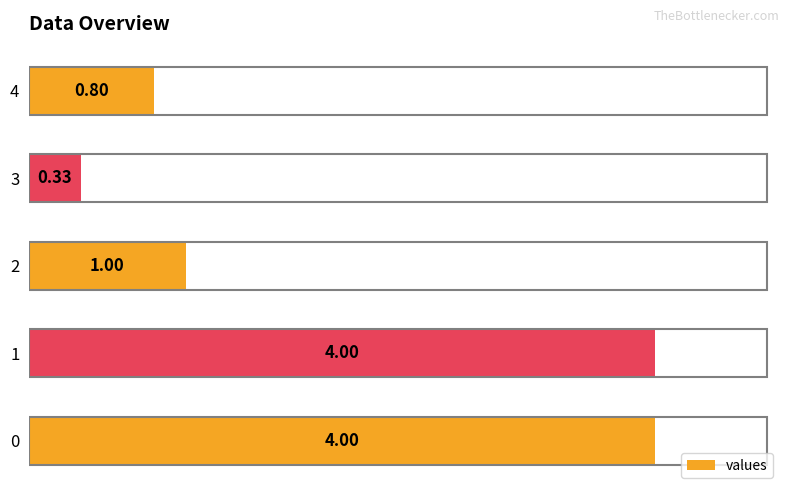

What is the difference between the second highest and second lowest values?

3.2